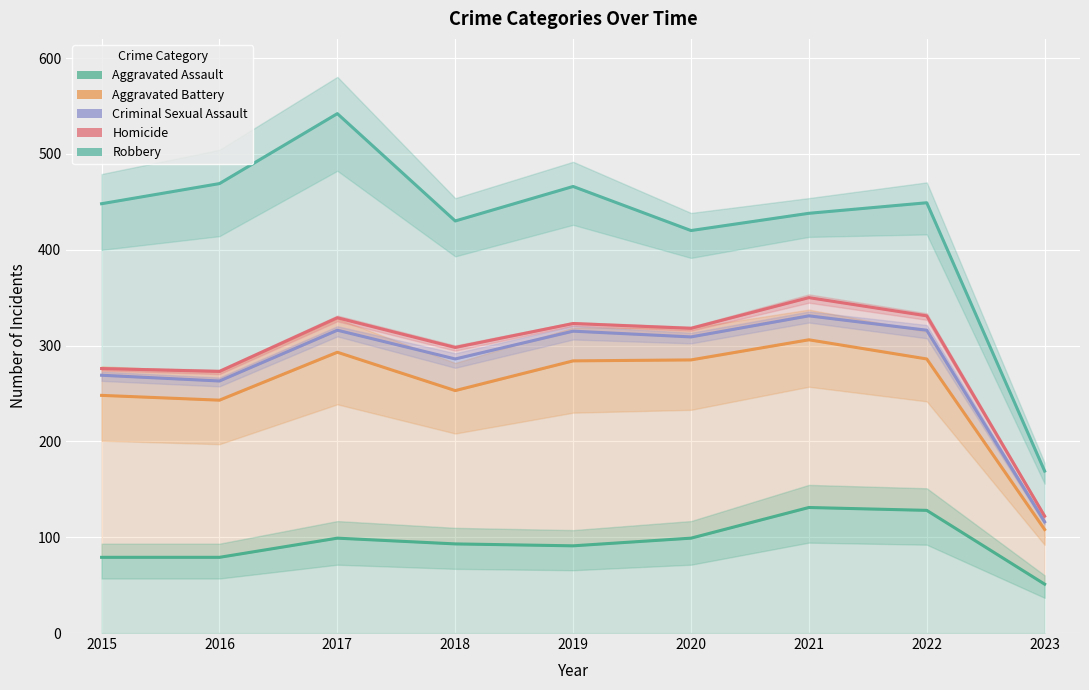

Rank the categories by Criminal Sexual Assault value from lowest to highest.

2023, 2016, 2015, 2018, 2020, 2019, 2017, 2022, 2021